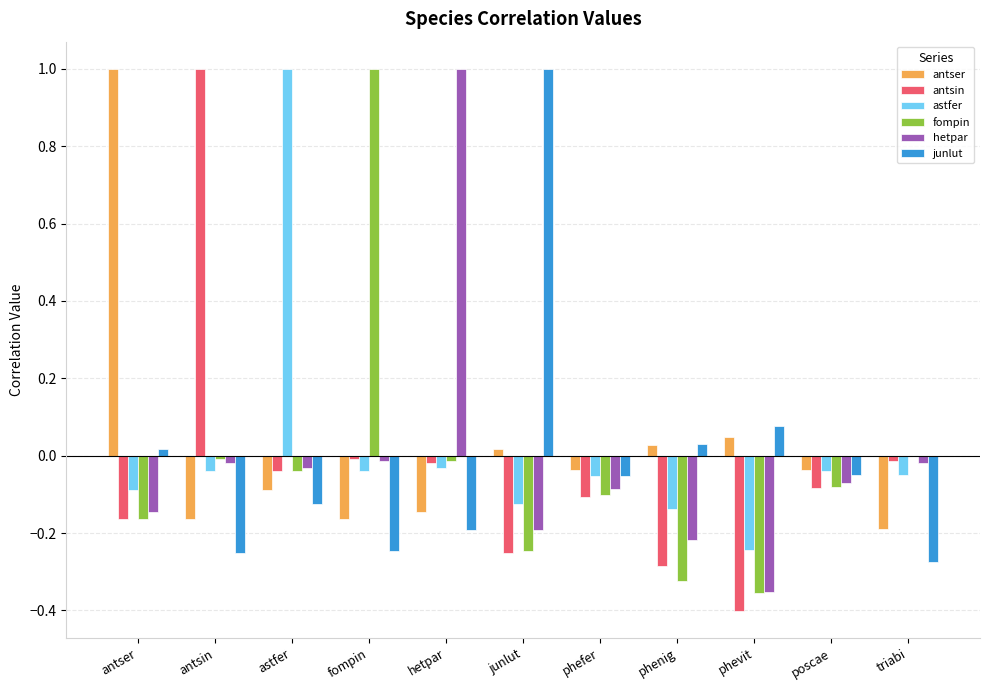

Count the number of categories in the chart.

11